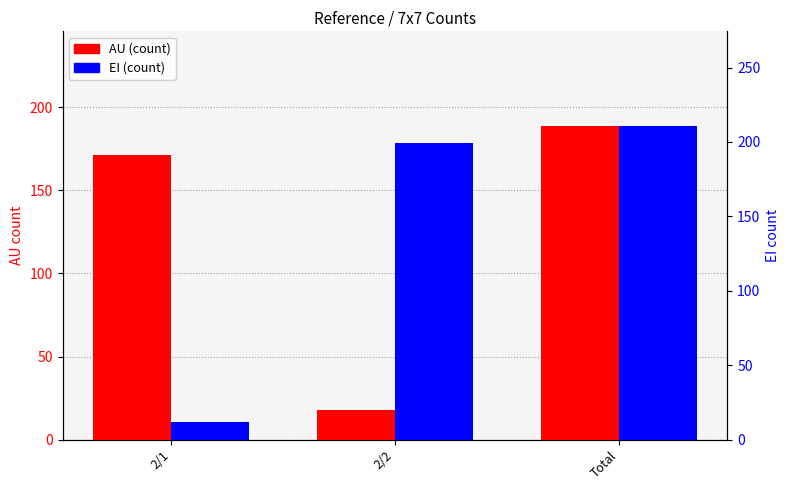

How many bars are there in total?

6